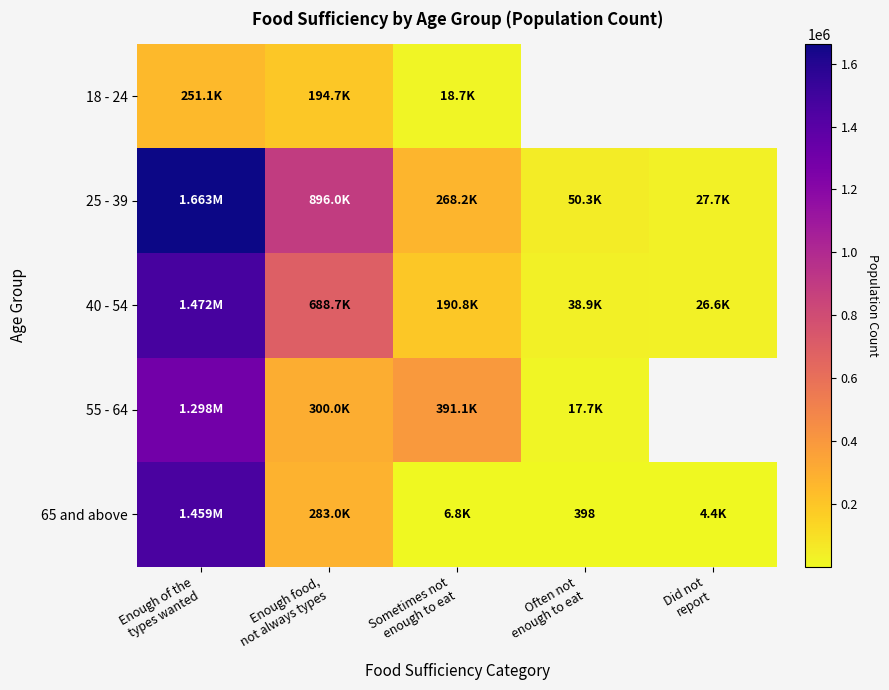

Where is 25 - 39 nearest to the value 845210?

Enough food, not always types